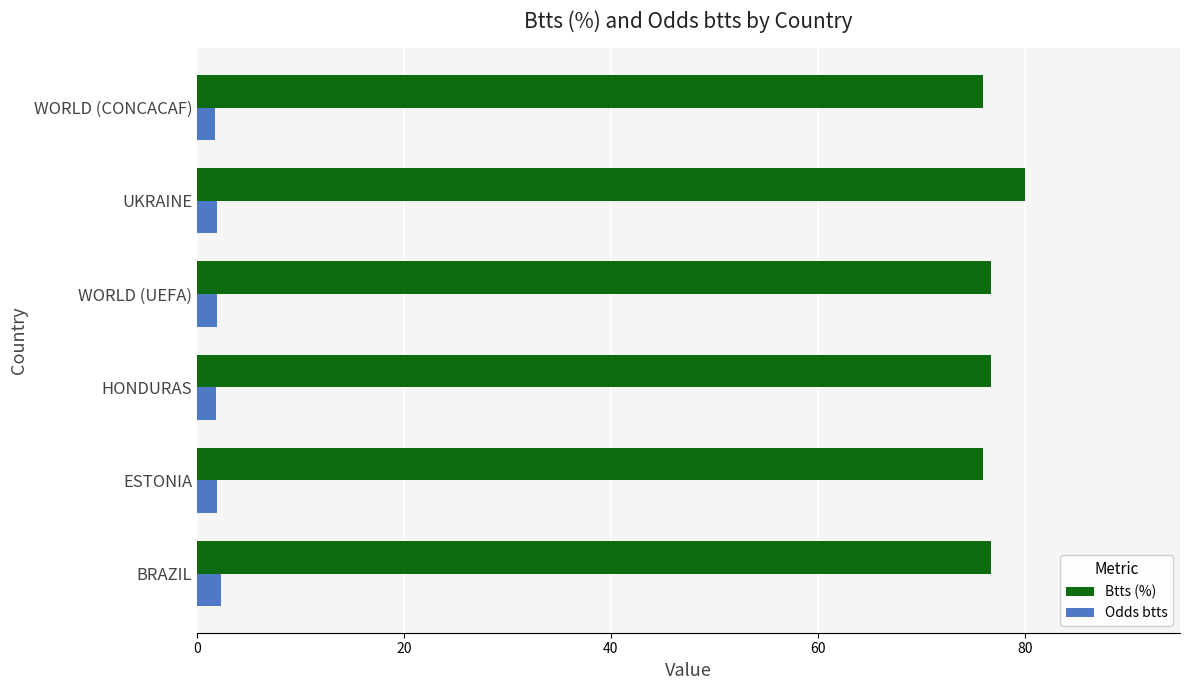

Is it true that Btts (%) equals 76.0 at ESTONIA?

True